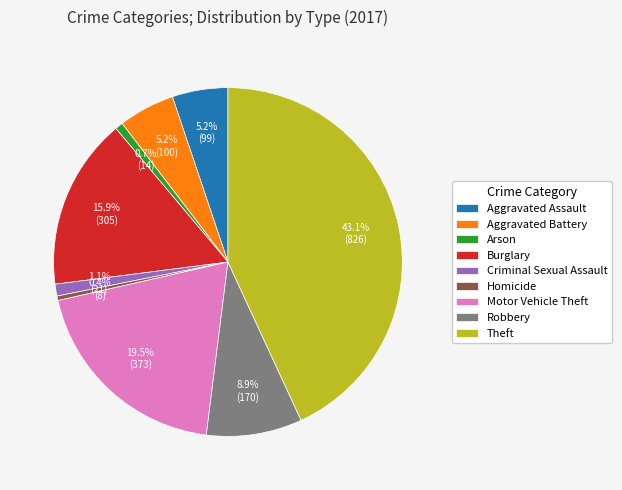

True or false: Aggravated Battery accounts for 11% of the total.

False